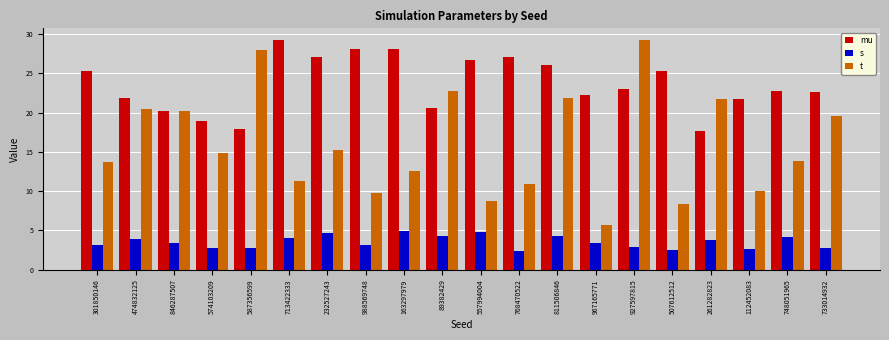

The mu series shows 34.9 at 733014932. True or false?

False